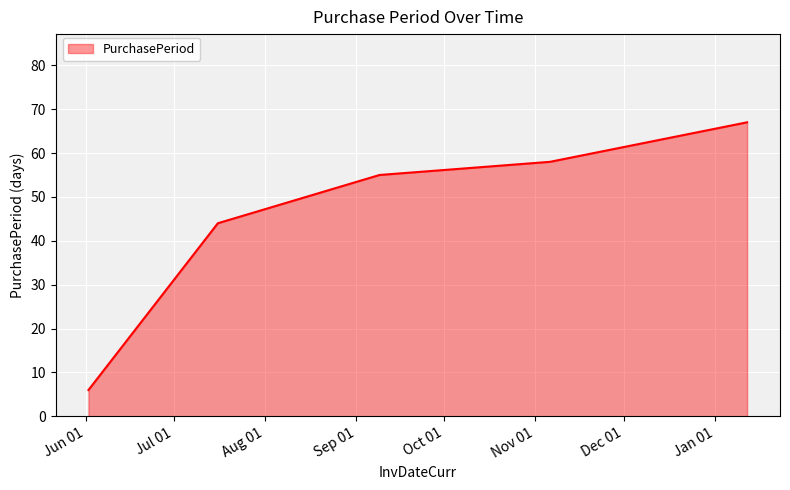

What is the greatest value displayed?

67